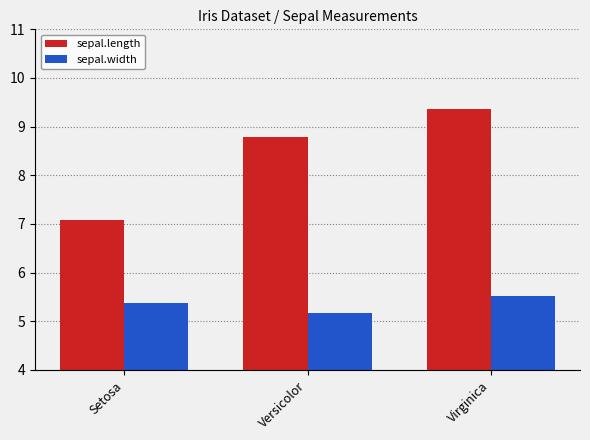

Between Setosa and Virginica, which series saw the biggest shift?

sepal.length